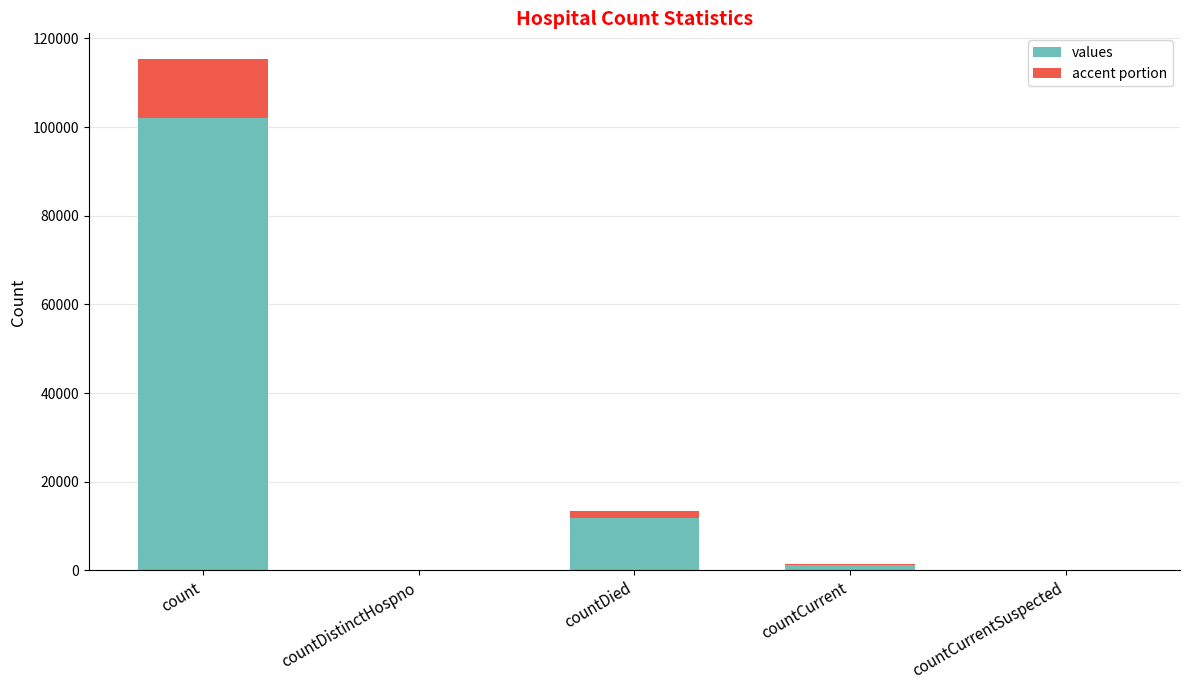

Reading right to left, list the values for the values series.

countCurrentSuspected=0.0	countCurrent=1222.6	countDied=11795.2	countDistinctHospno=0.0	count=101995.0